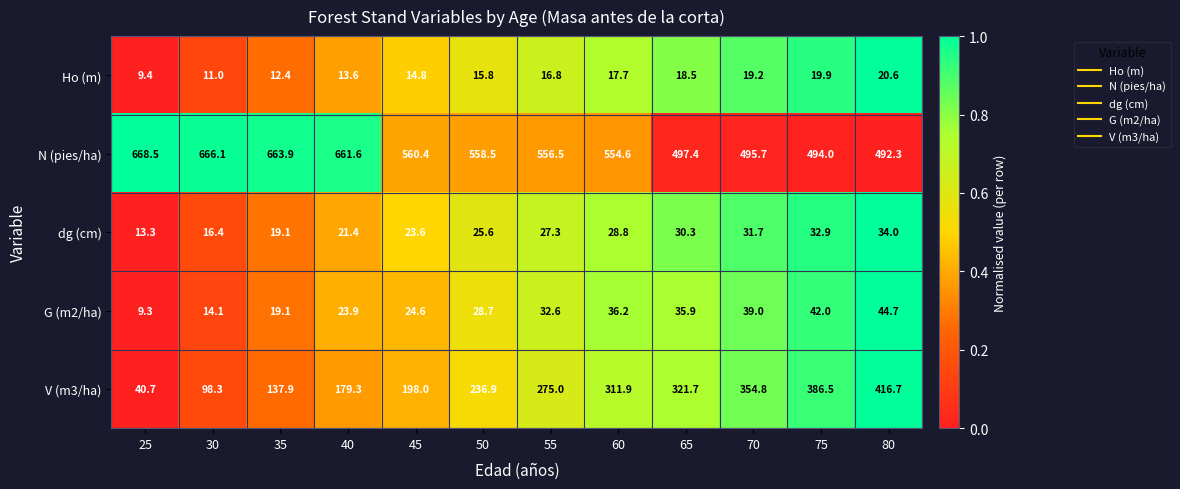

What is the spread (max minus min) of values at 30?

655.1